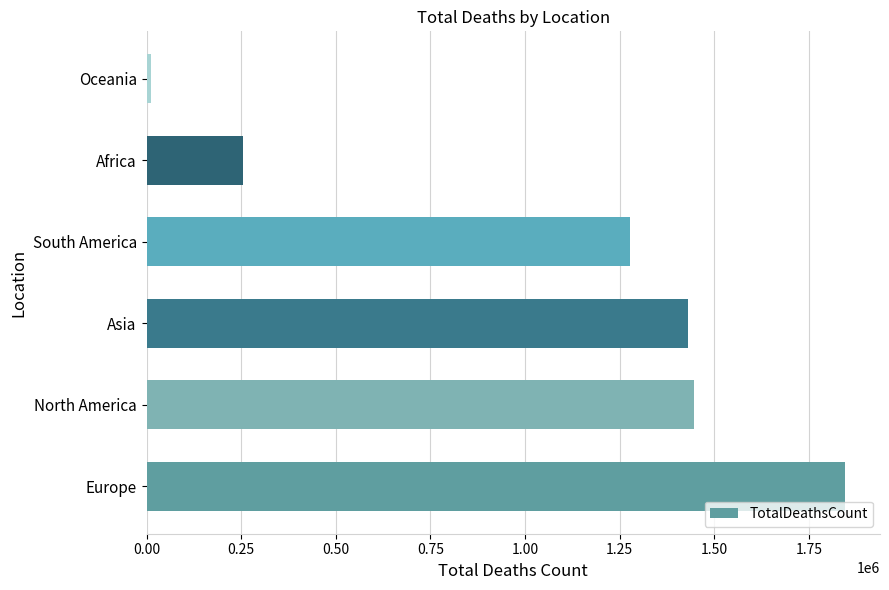

At which label is the value closest to 929190?

South America